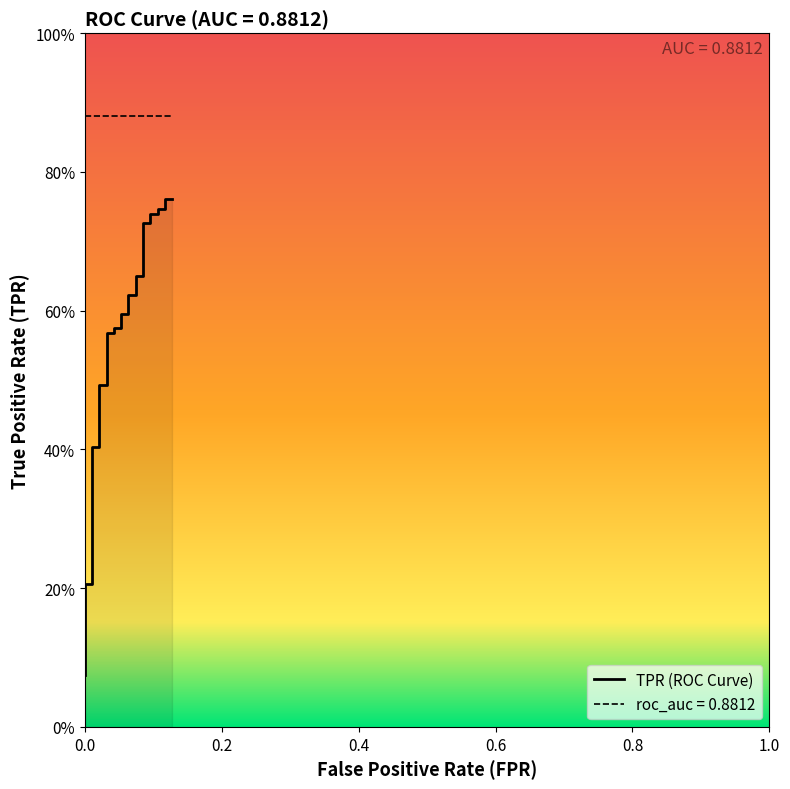

Is it true that the value at 17 is 0.2?

False